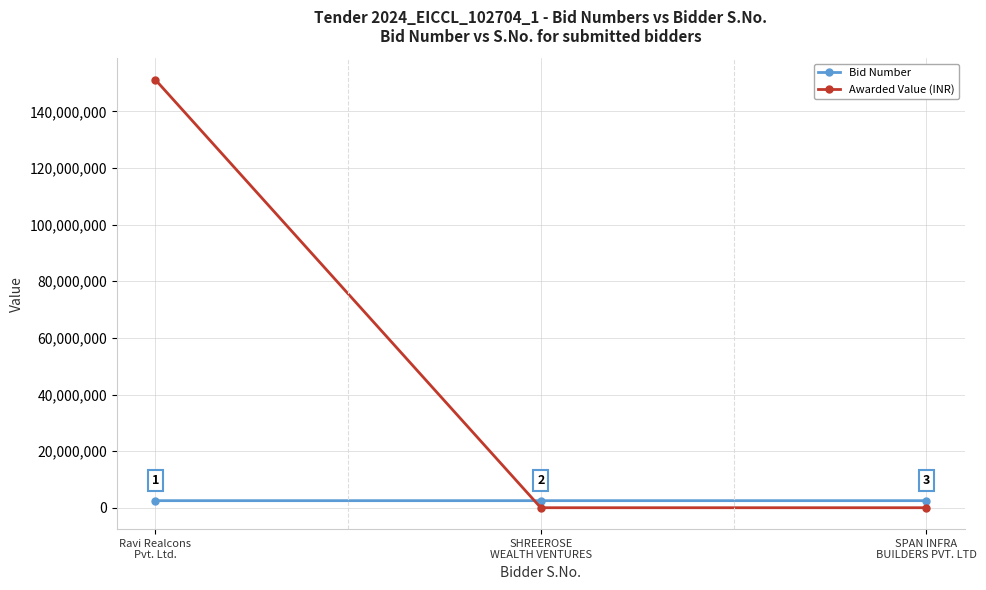

The value of Awarded Value (INR) at SPAN INFRA
BUILDERS PVT. LTD is 0. True or false?

True